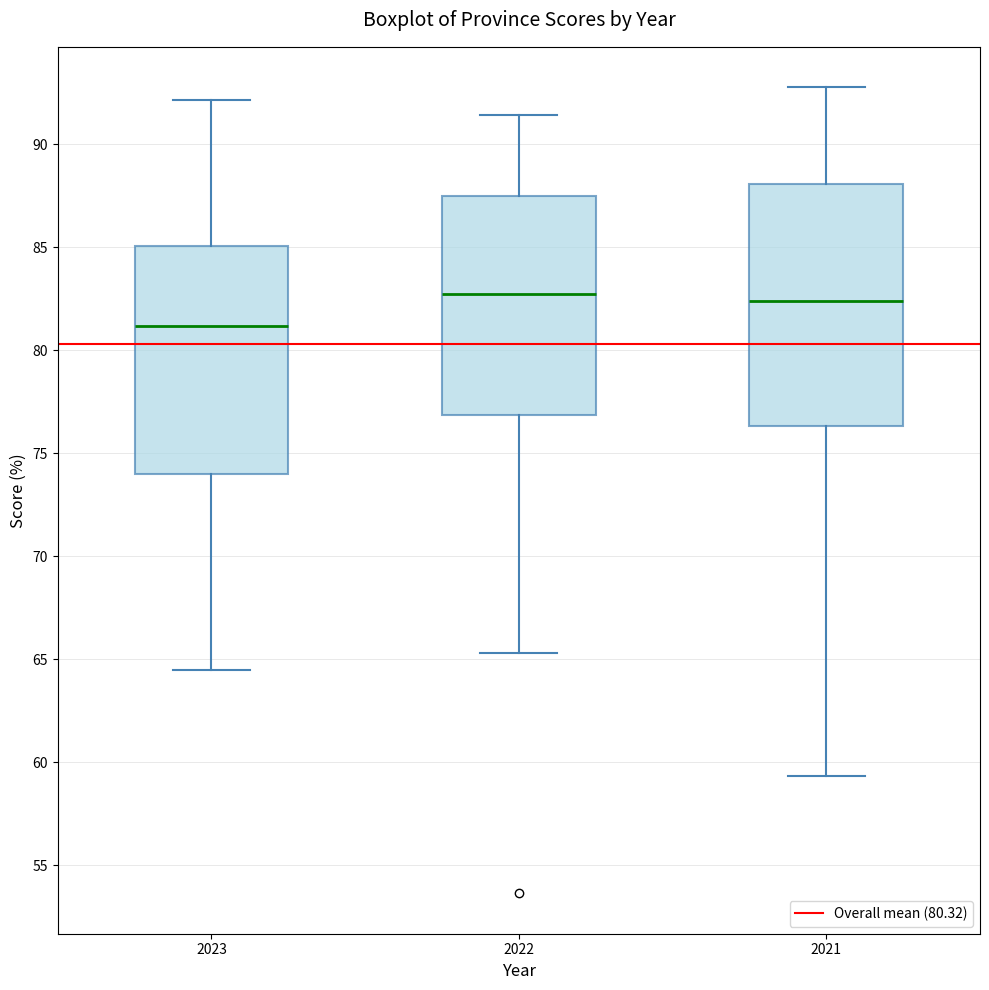

Comparing the boxes themselves (not the whiskers), which one is the tallest?

2021